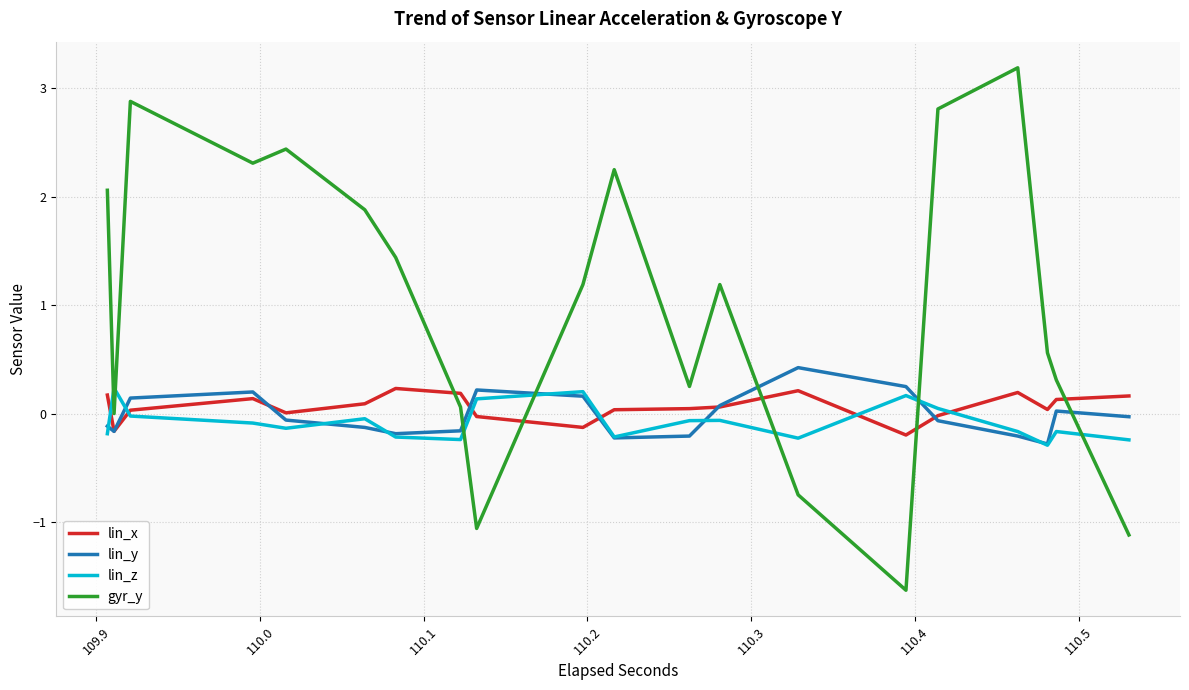

After their last crossing, which series has the higher values: lin_y or gyr_y?

lin_y